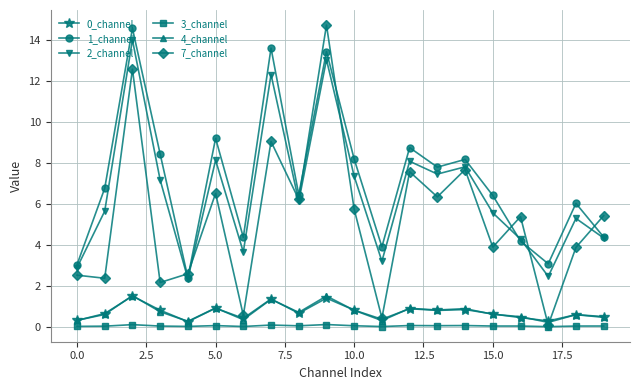

True or false: 3_channel has more than 0 interior local peaks.

True